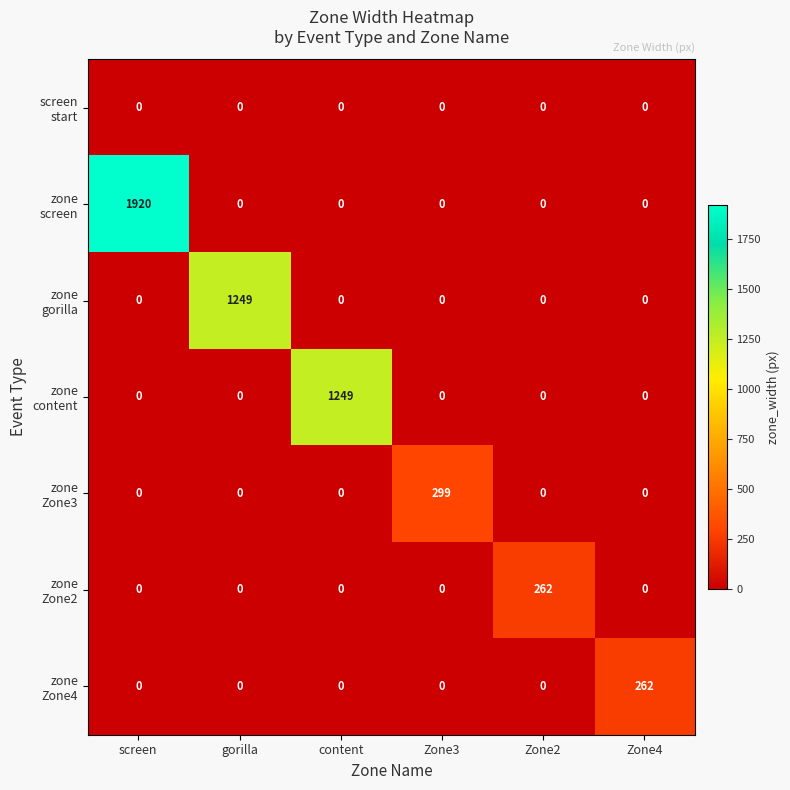

At how many categories does at least one series exceed 902?

3